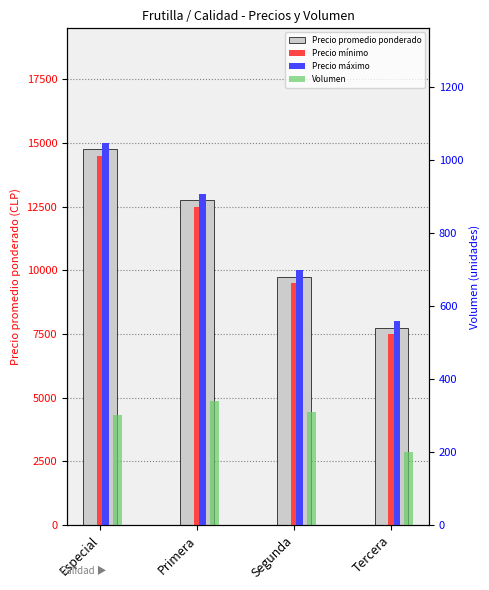

What is the total value across all series at Segunda?

29552